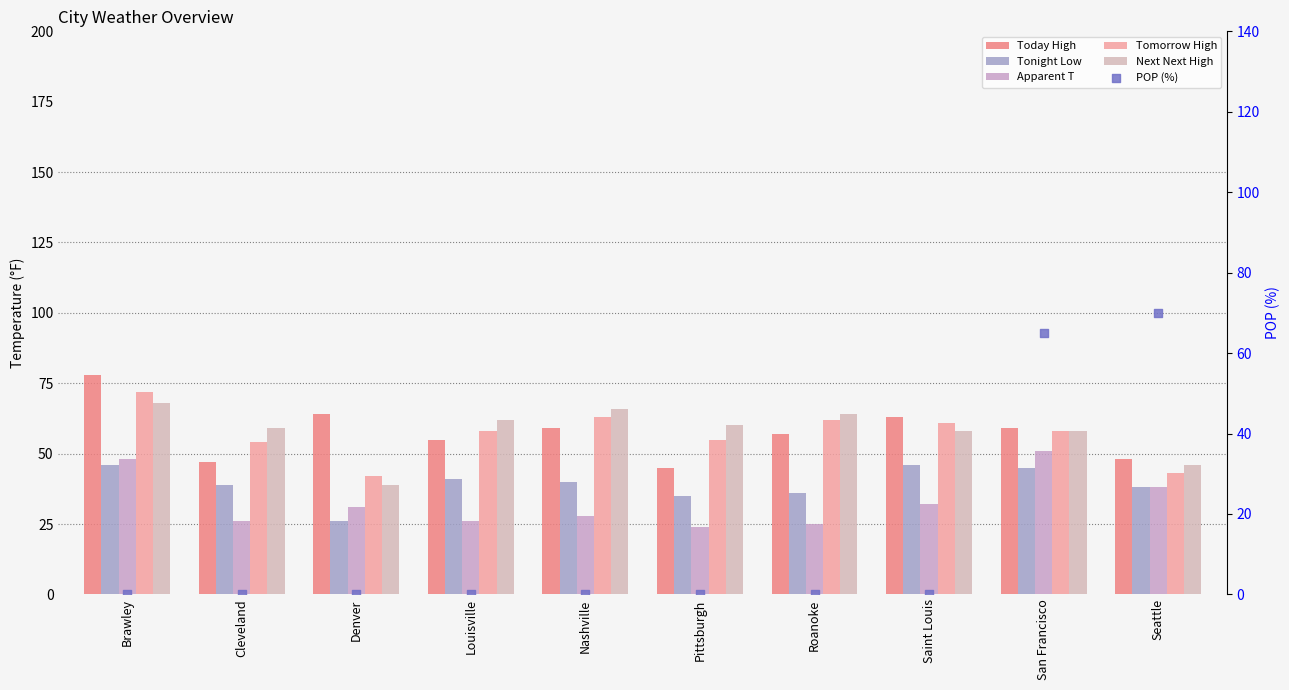

Is the value of Tonight Low at Roanoke greater than the value of Next Next High at Nashville?

No